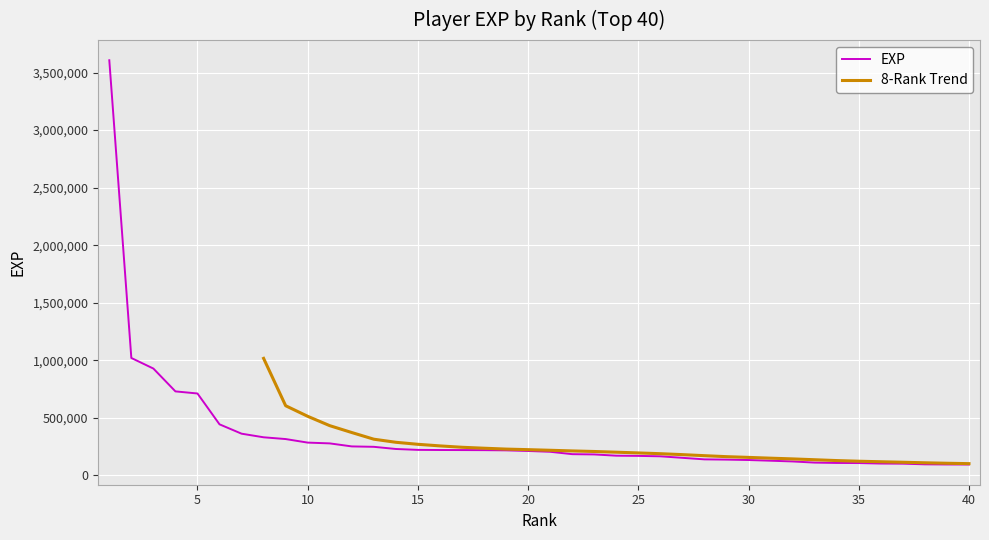

What is the sum of the values at 33 and 3?

1038851